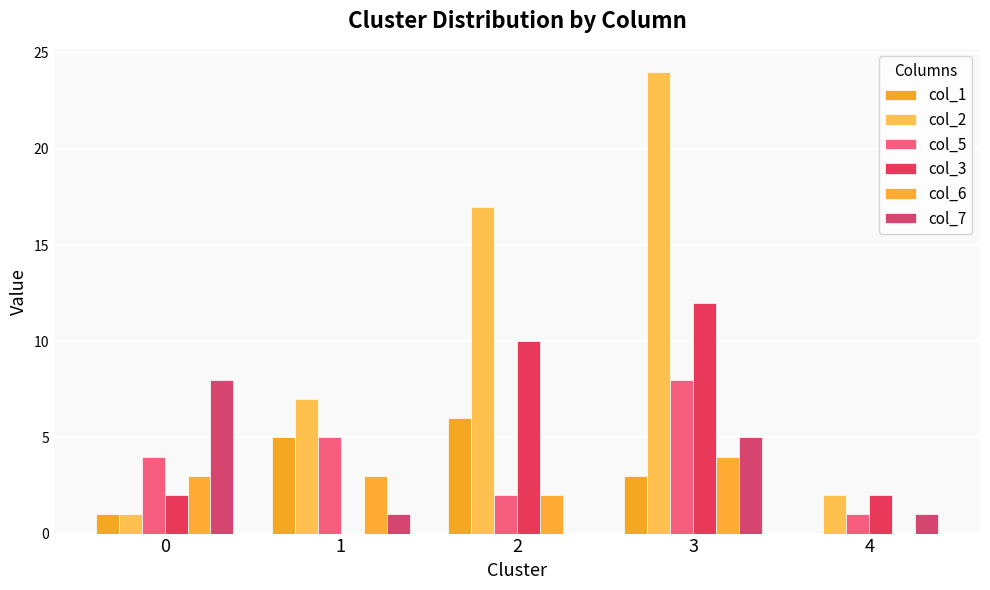

Which series has the largest range (max minus min)?

col_2